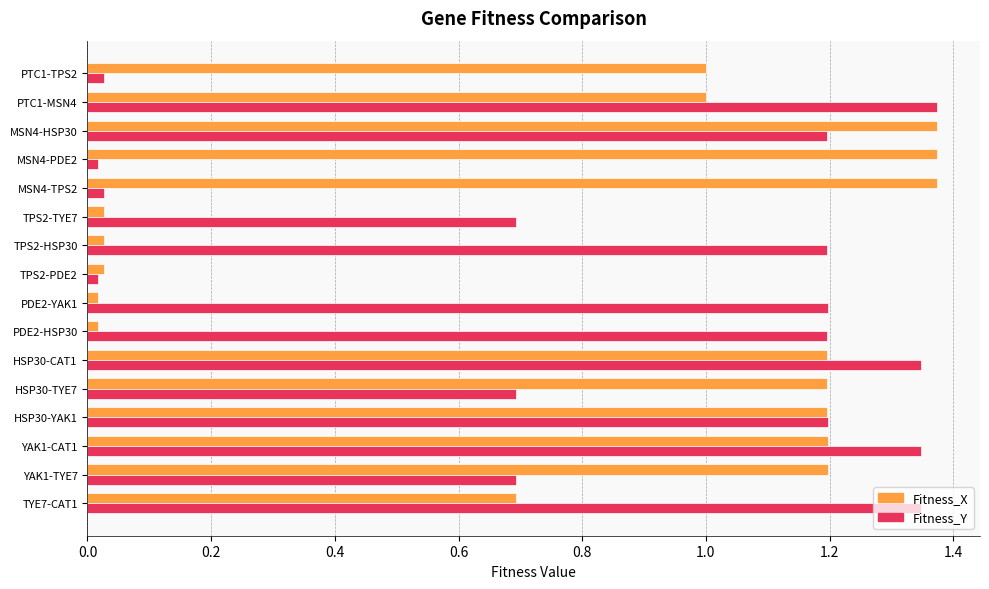

What is the average value of the Fitness_Y series?

0.8